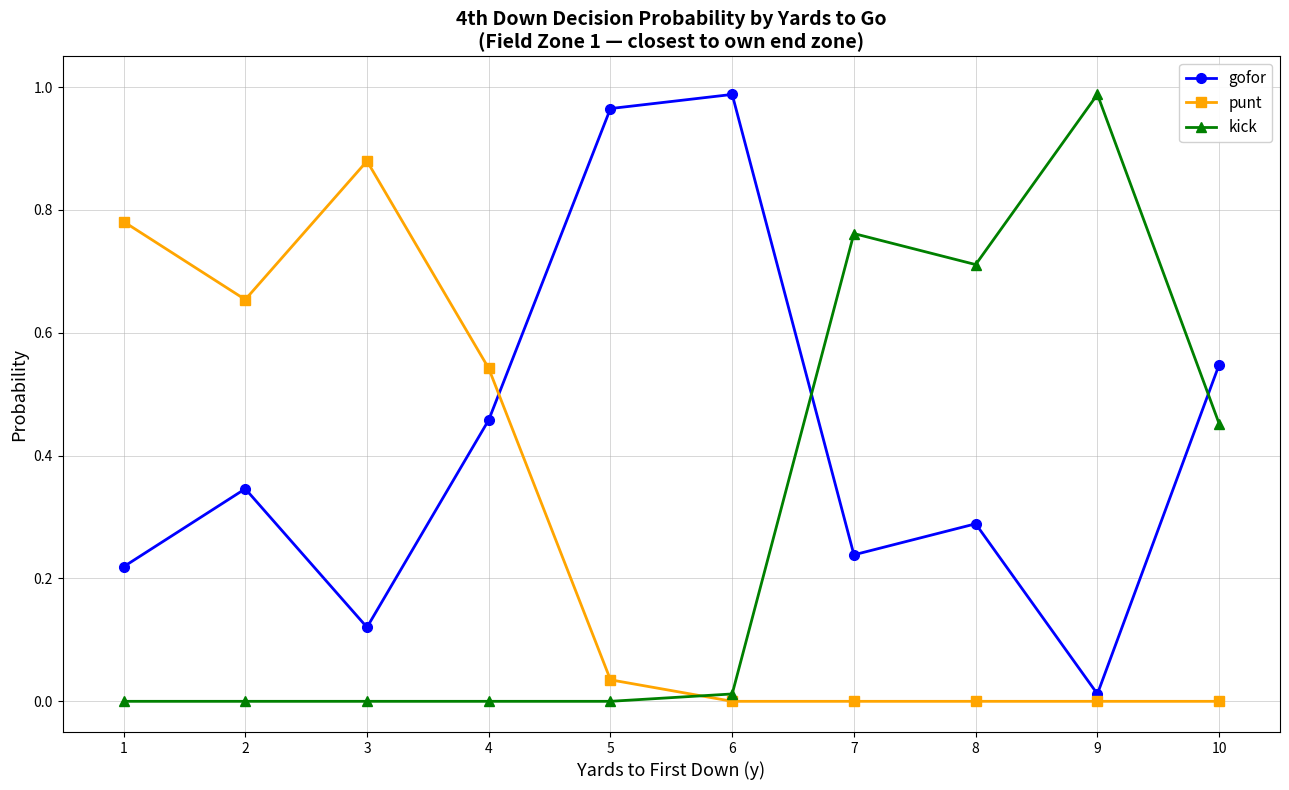

At which label does gofor reach its peak?

6